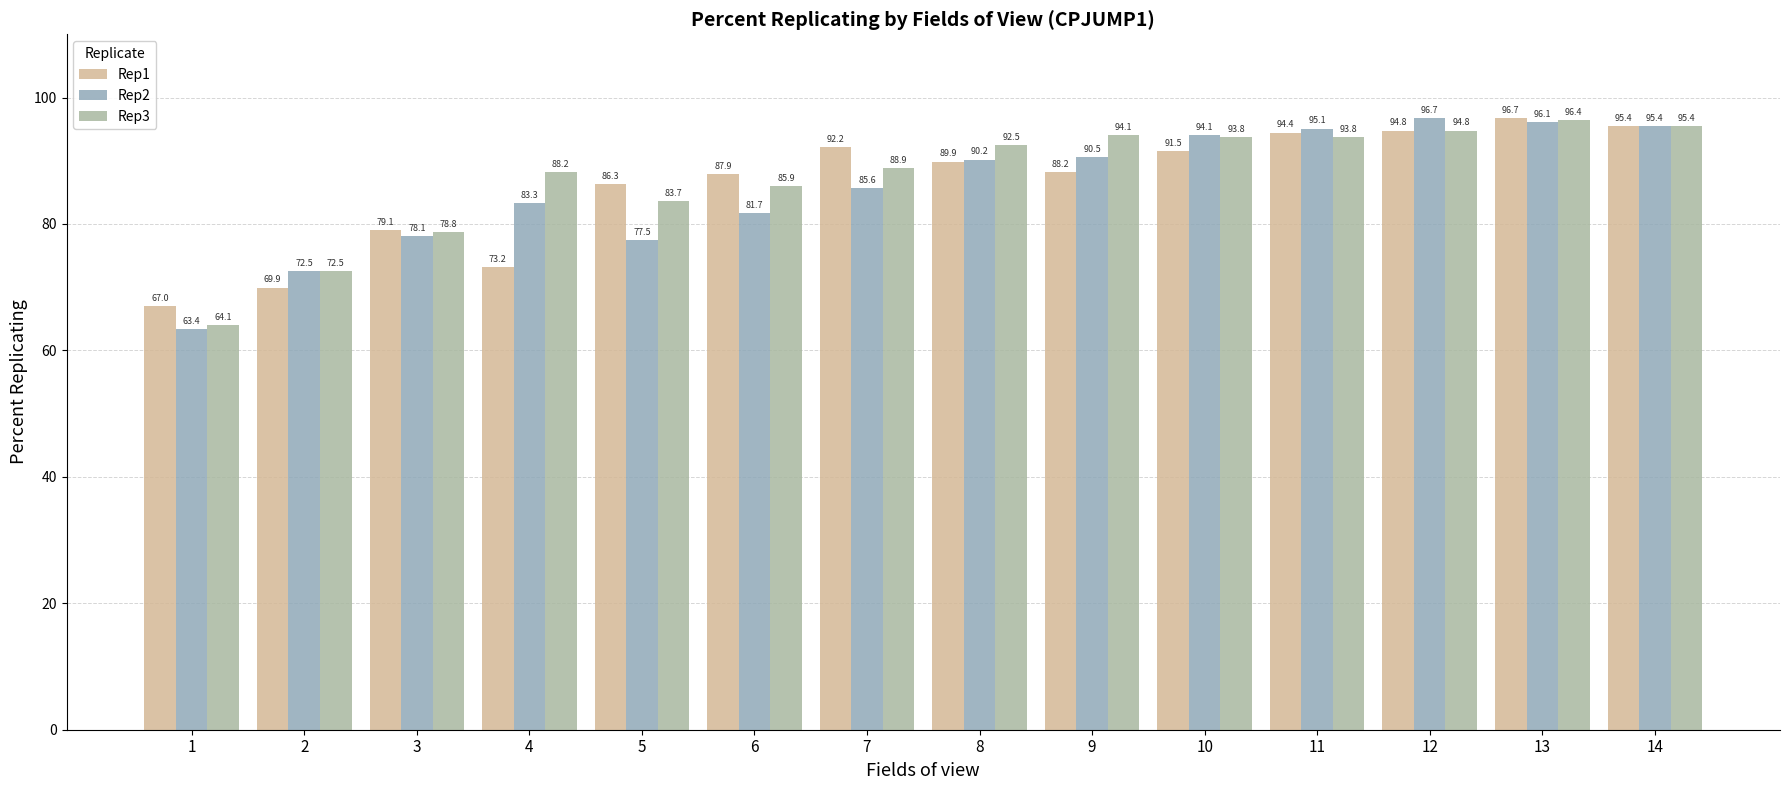

What is the difference between the maximum and second lowest values in the Rep3 series?

23.9